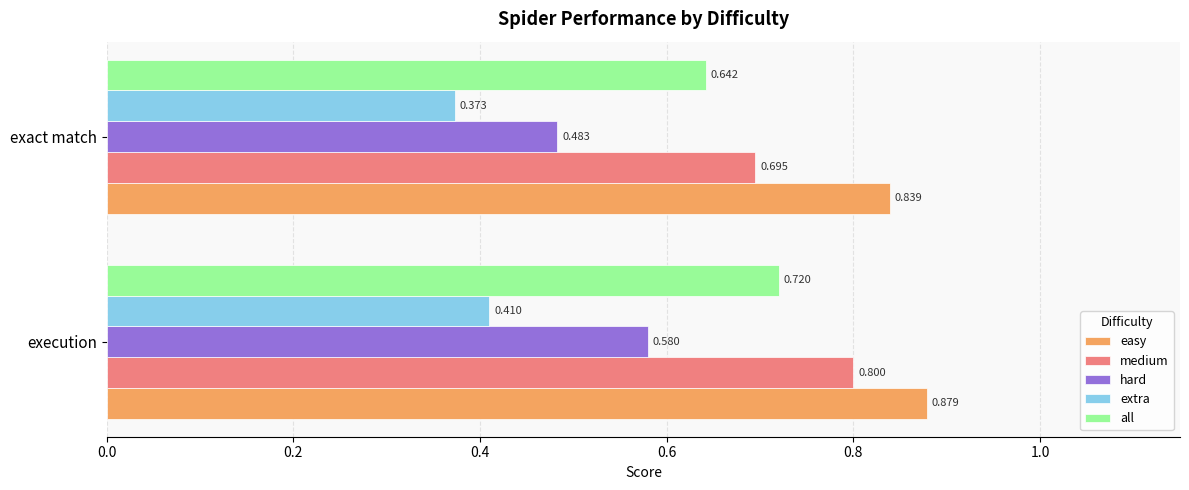

At which label does all reach its peak?

execution